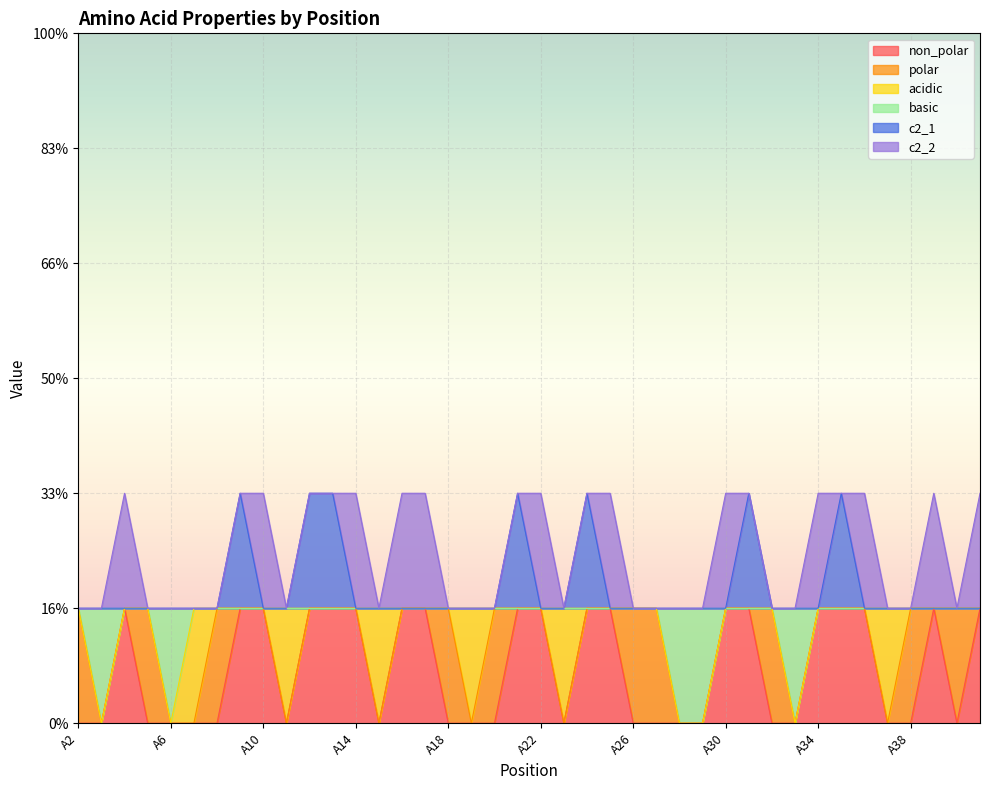

The value of c2_1 at A14 is 1. True or false?

True